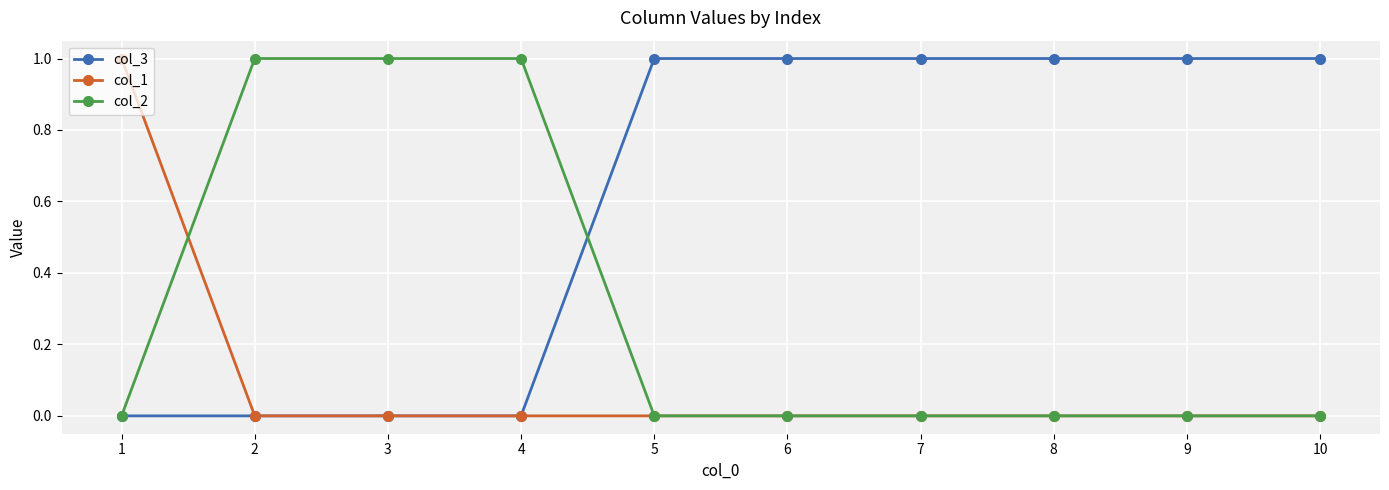

What is the total value across all series at 1?

1